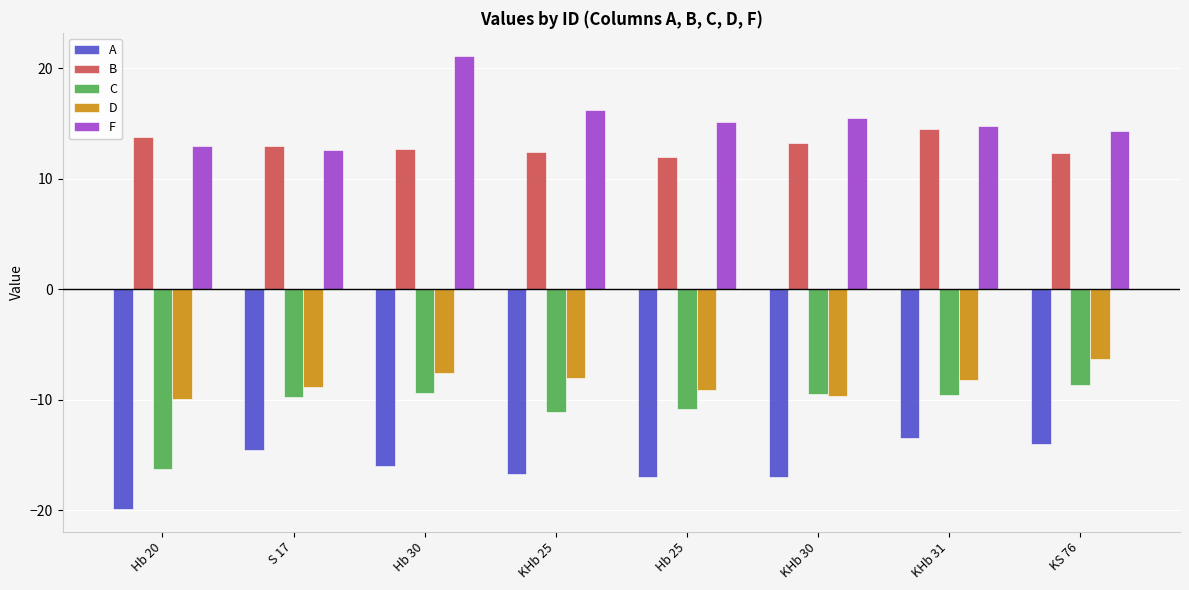

Rank the series by their maximum value, from highest to lowest.

F, B, D, C, A